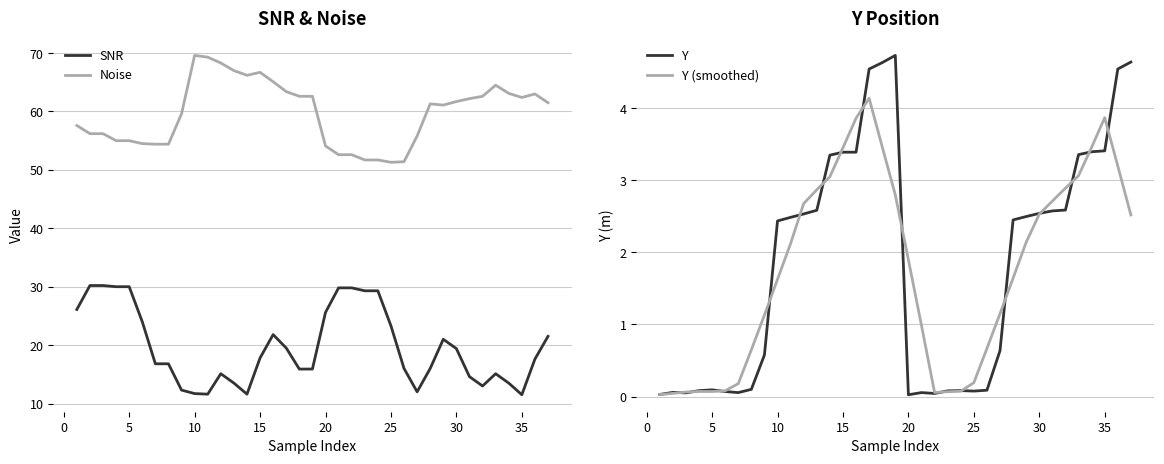

True or false: Noise and Y (smoothed) intersect in this chart.

False